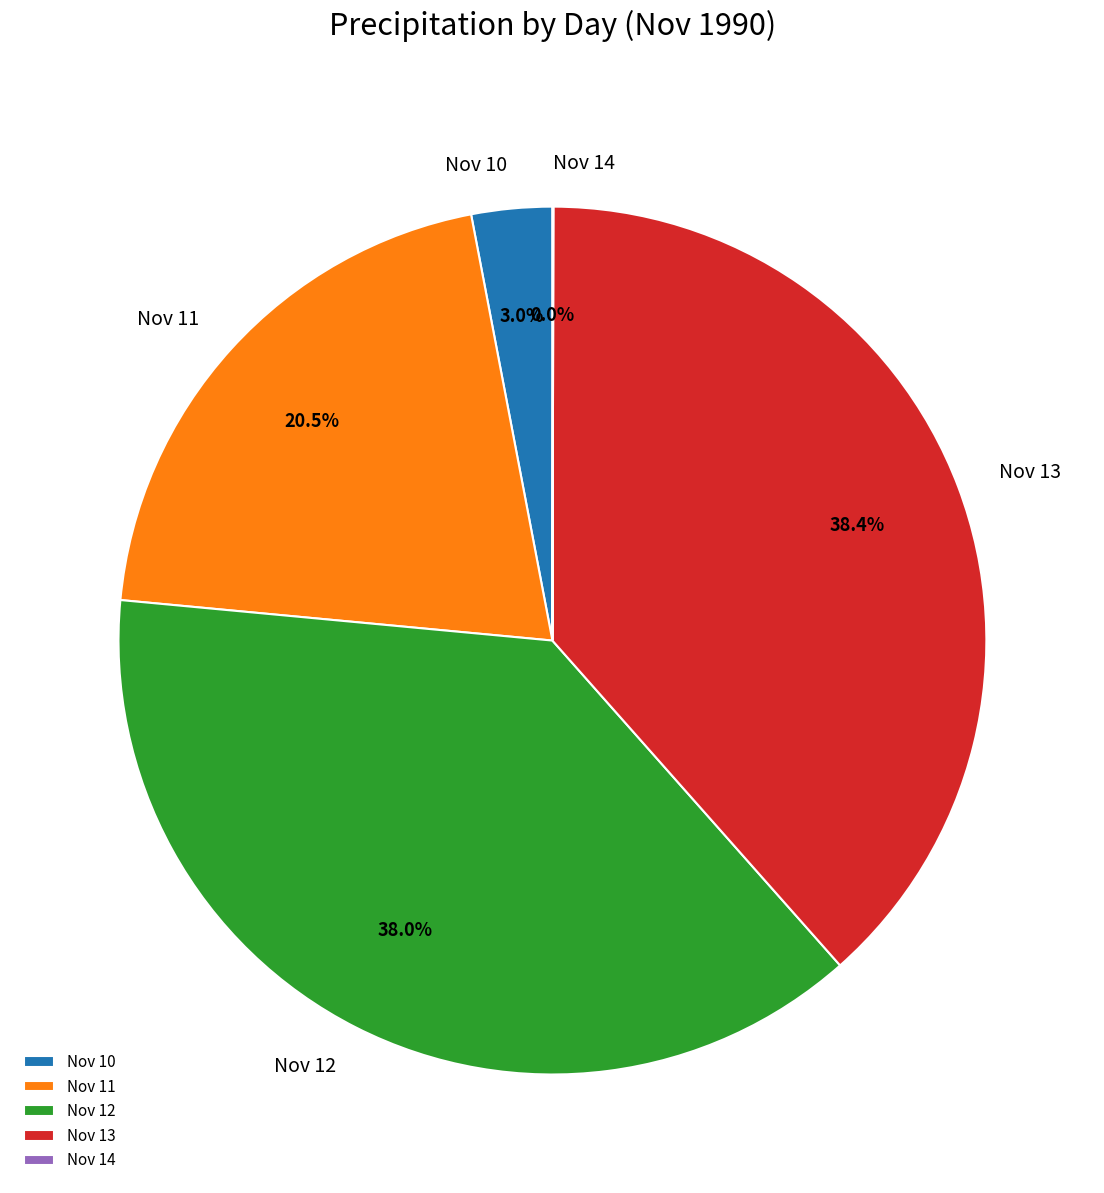

Does Nov 10 account for over 50% of the chart?

No